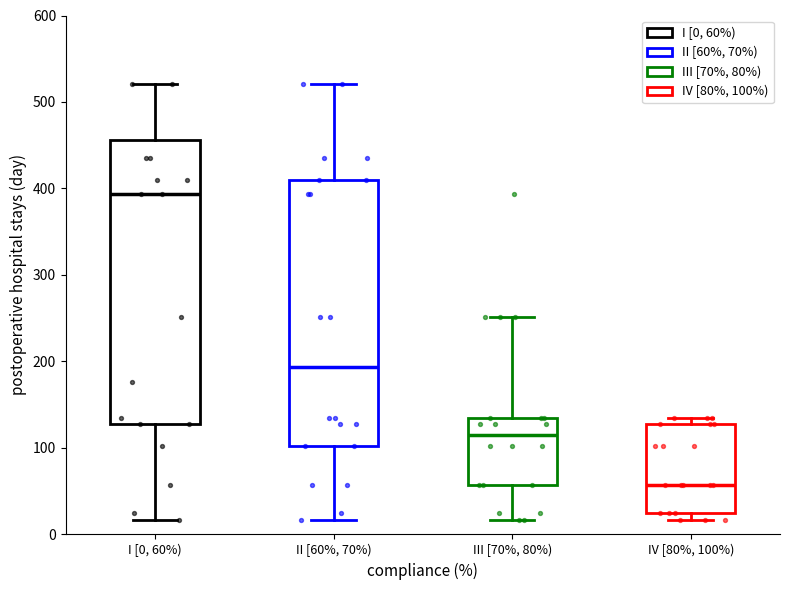

Which box's median line is the highest?

I [0, 60%)